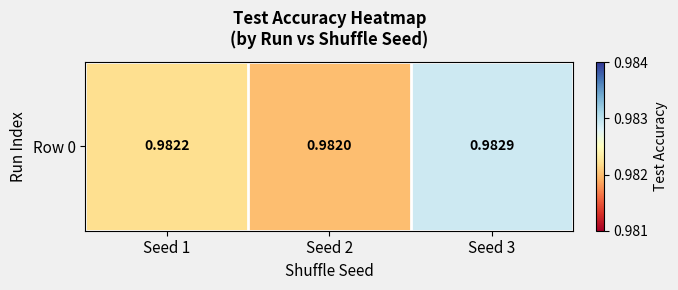

Where is the data nearest to the value 0?

Seed 2